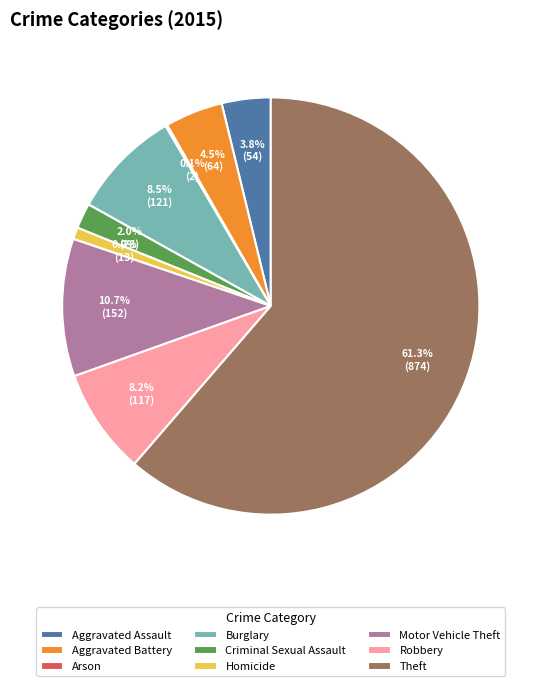

True or false: Theft accounts for 75% of the total.

False